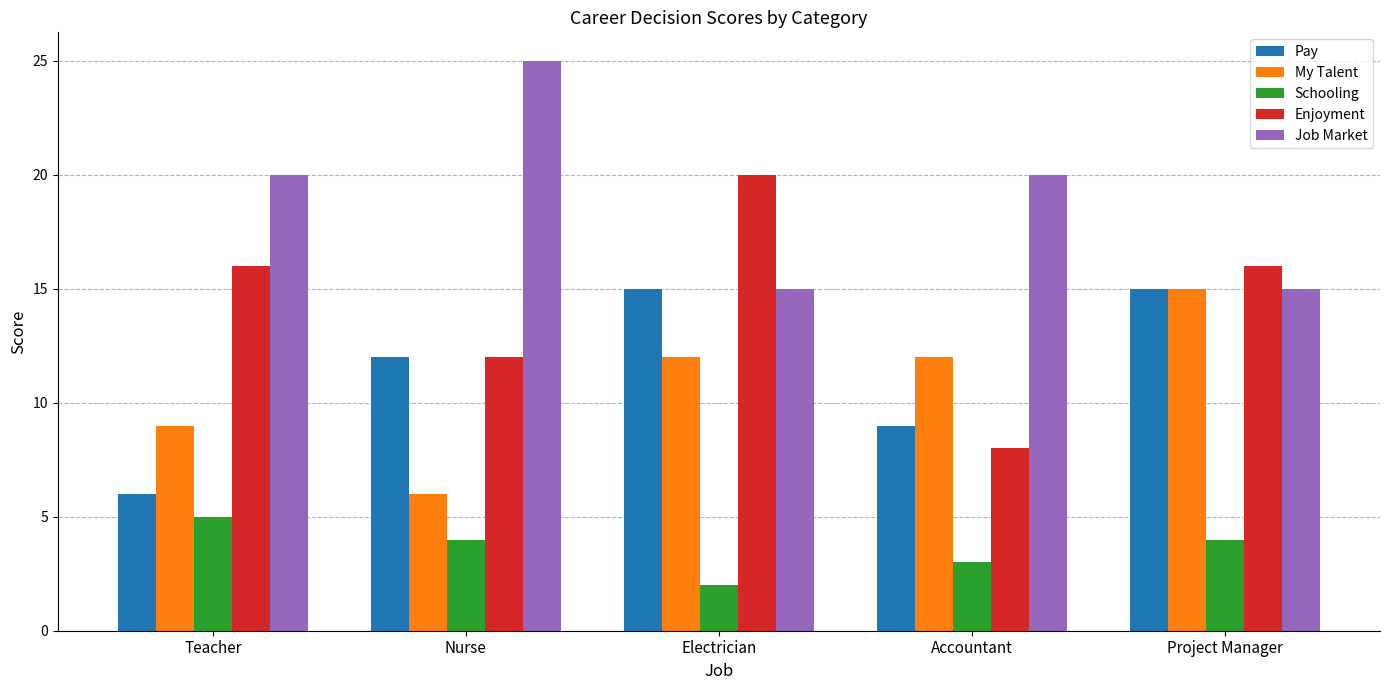

What is the difference between the Job Market values at Project Manager and Nurse?

10